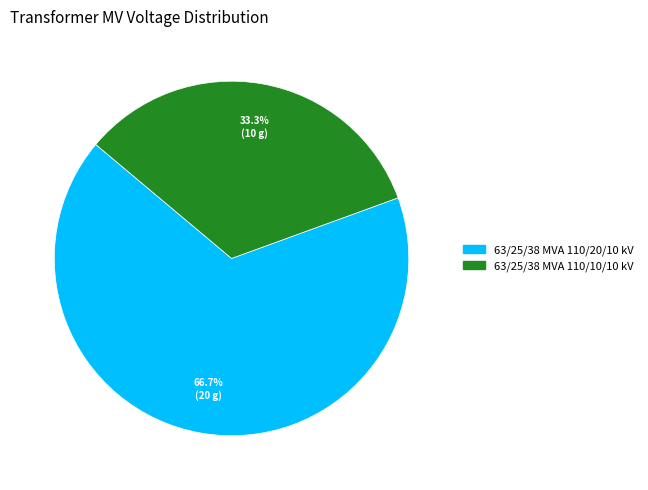

Which category has the smallest portion of the pie?

63/25/38 MVA 110/10/10 kV